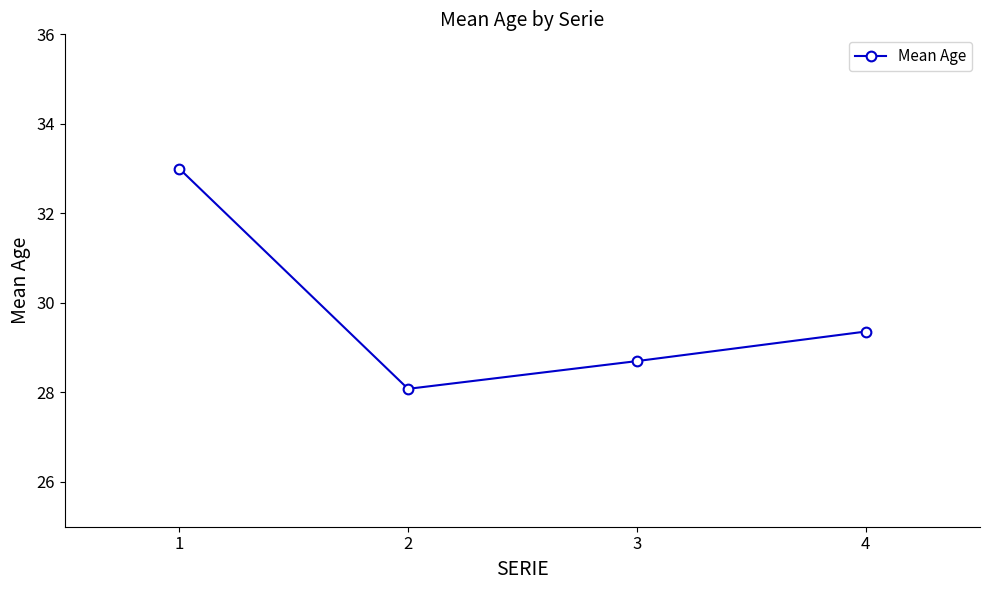

Is it true that the value at 3 is 28.7?

True